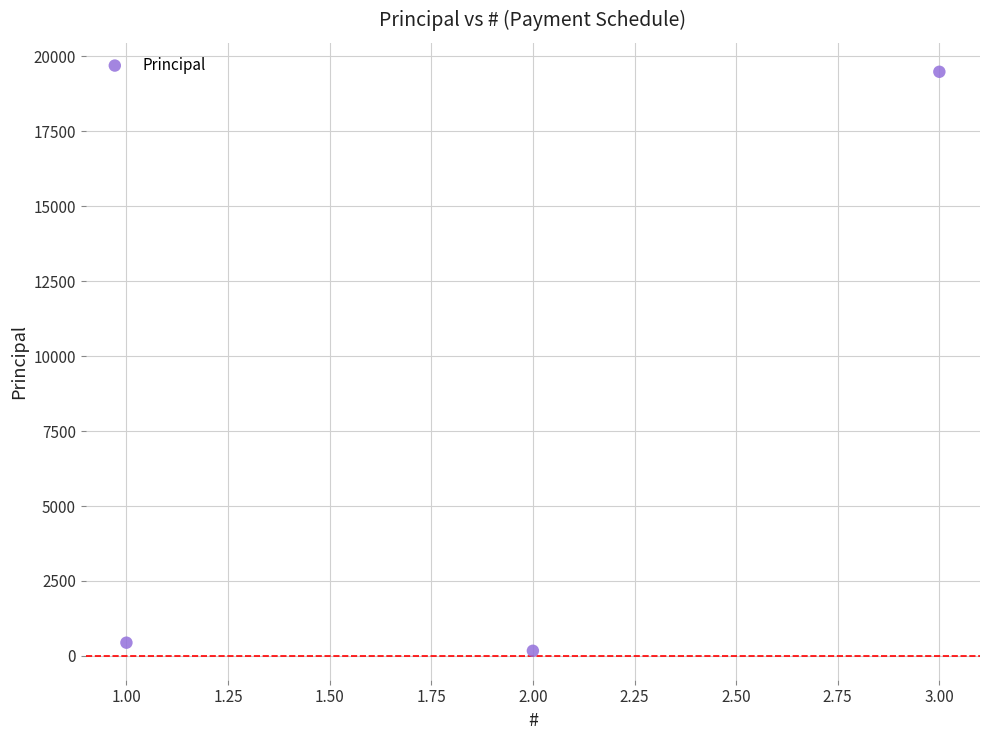

What is the range of X values (max minus min)?

2.0